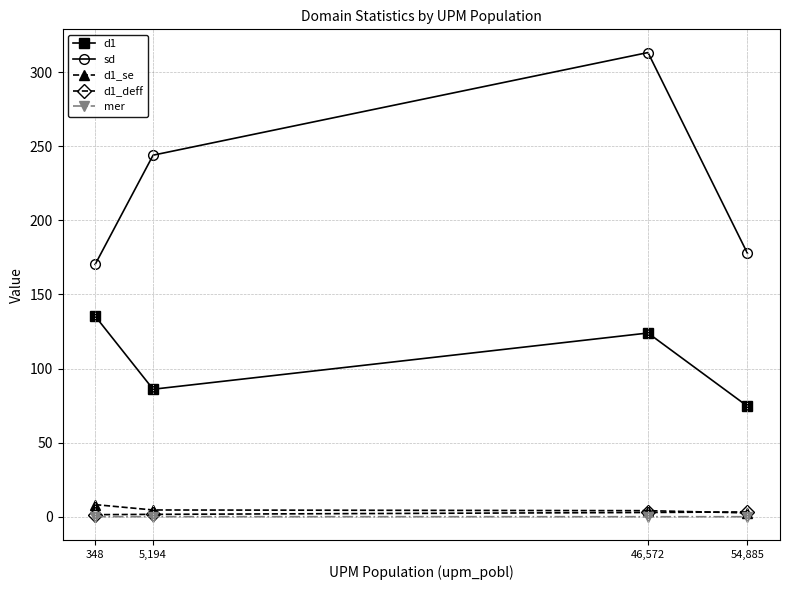

What is the minimum value shown in the chart?

0.1